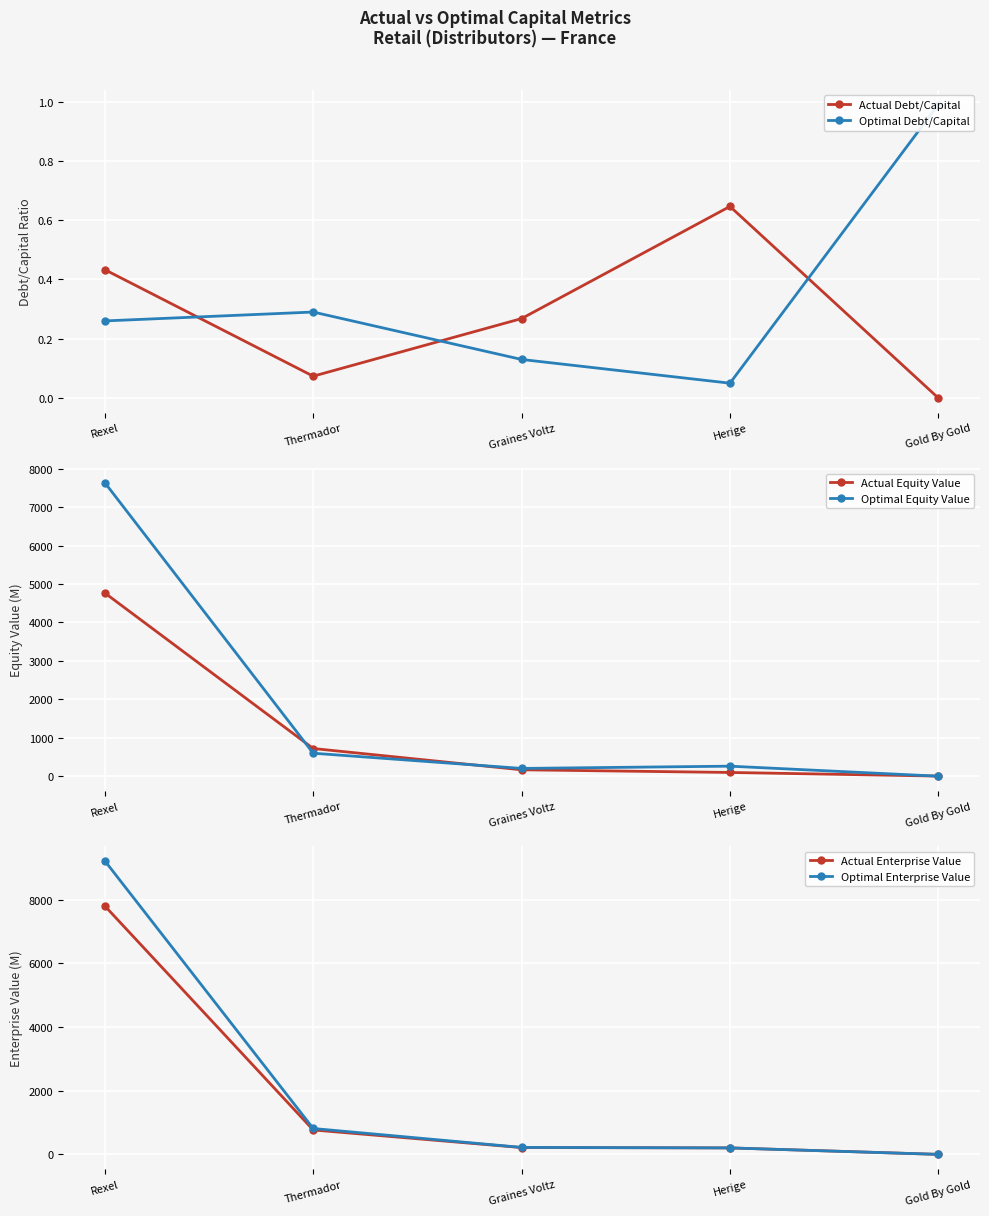

Where do Actual Equity Value and Optimal Enterprise Value first cross each other?

Herige and Gold By Gold